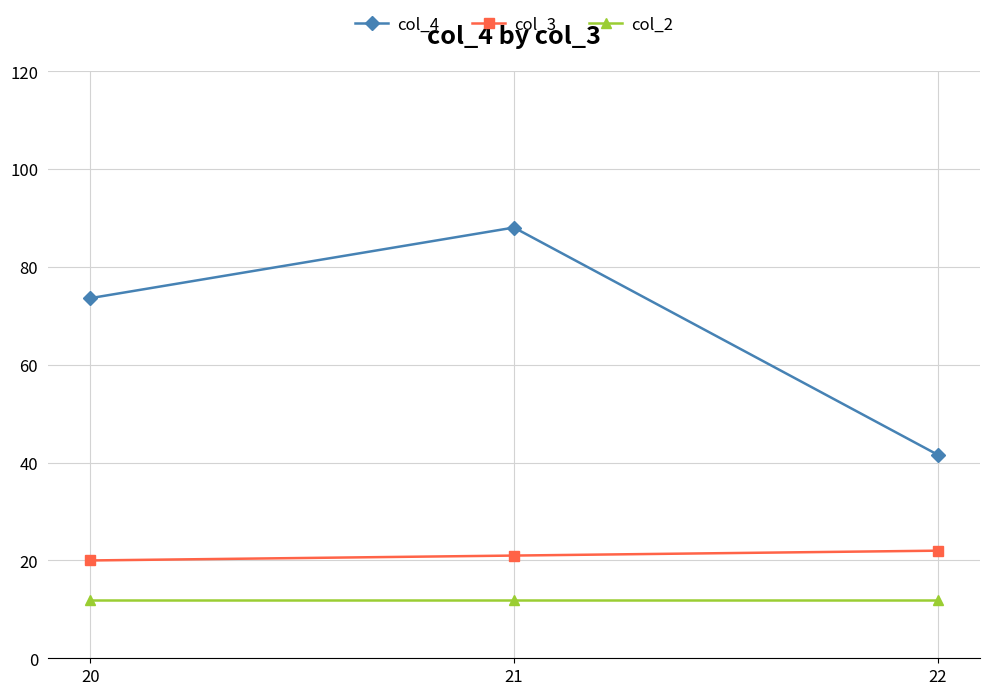

Count the number of categories in the chart.

3